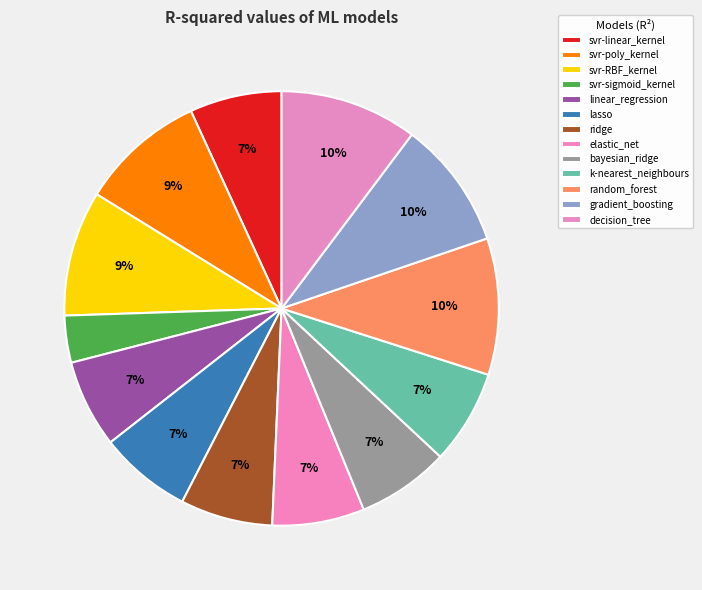

True or false: random_forest accounts for 10% of the total.

True